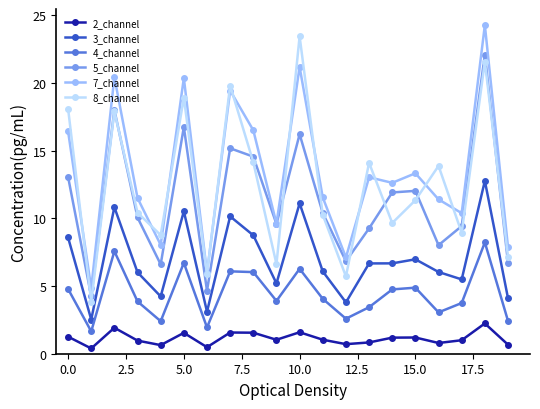

How many distinct data groups are displayed?

6